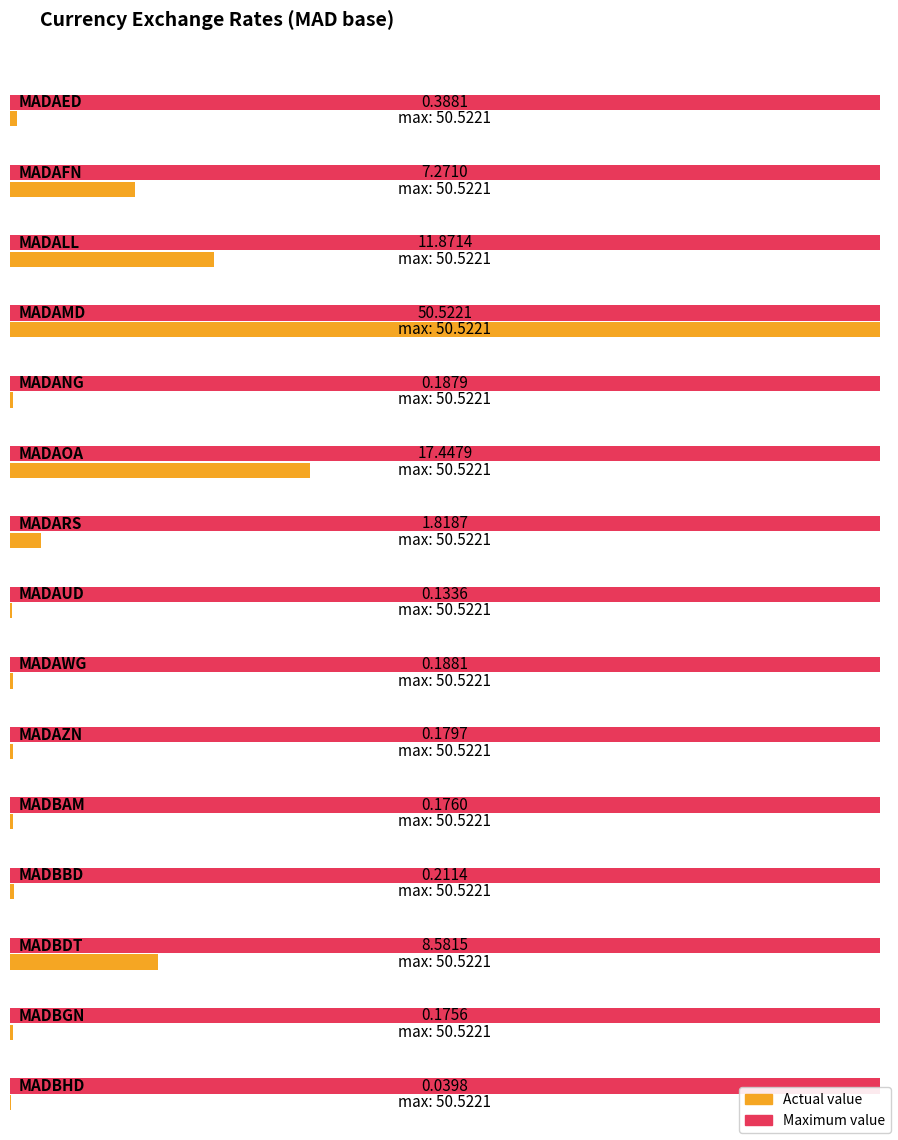

Rank the categories by value from lowest to highest.

MADBHD, MADAUD, MADBGN, MADBAM, MADAZN, MADANG, MADAWG, MADBBD, MADAED, MADARS, MADAFN, MADBDT, MADALL, MADAOA, MADAMD